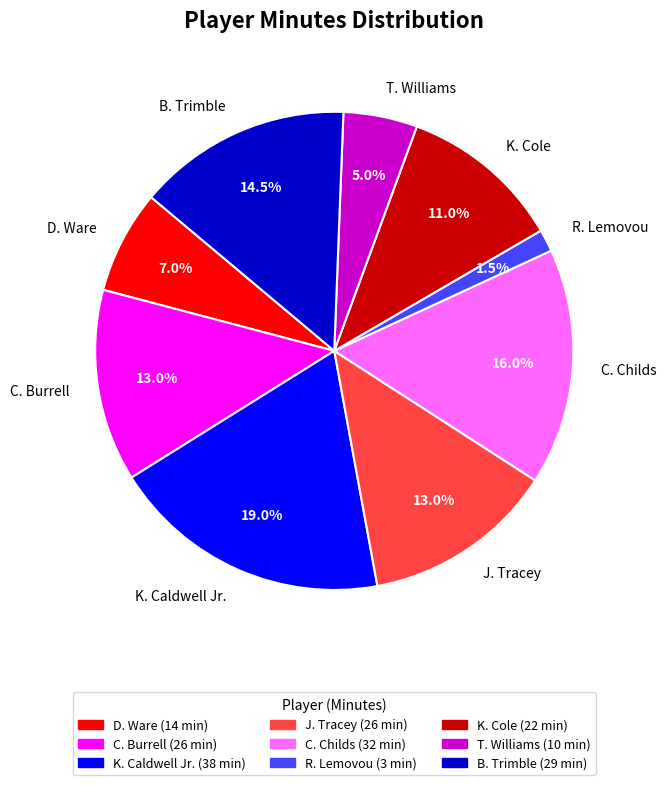

Does B. Trimble represent more than half of the total?

No